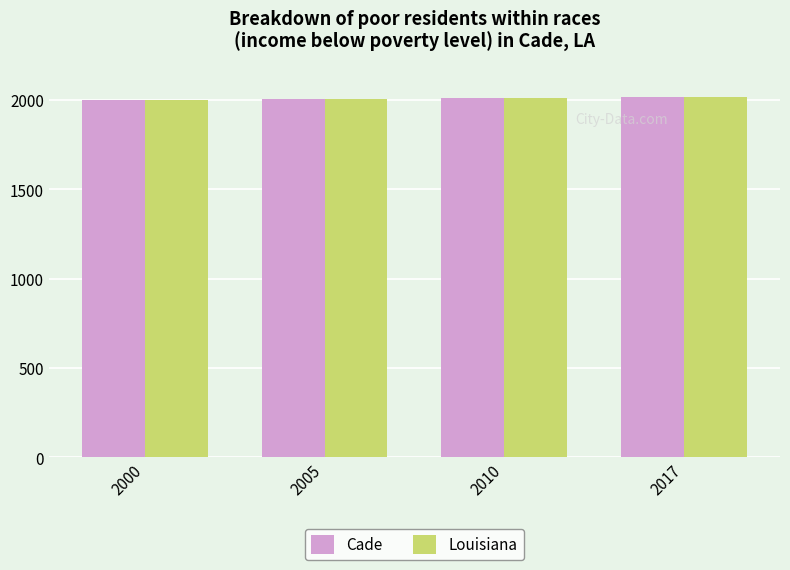

True or false: Louisiana has a value of 2017 at 2017.

True